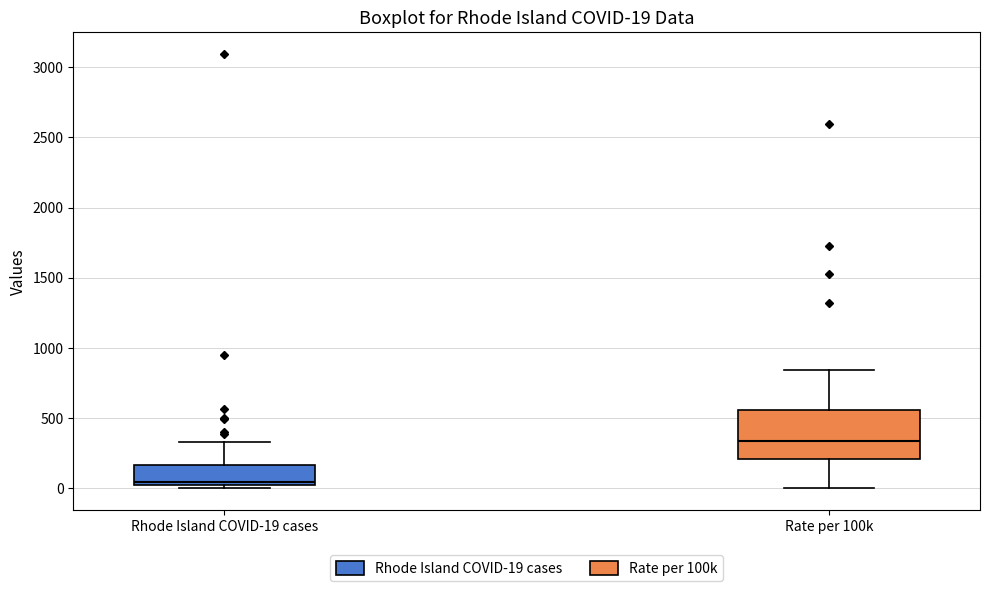

Which box is the tallest, from its lower edge to its upper edge?

Rate per 100k